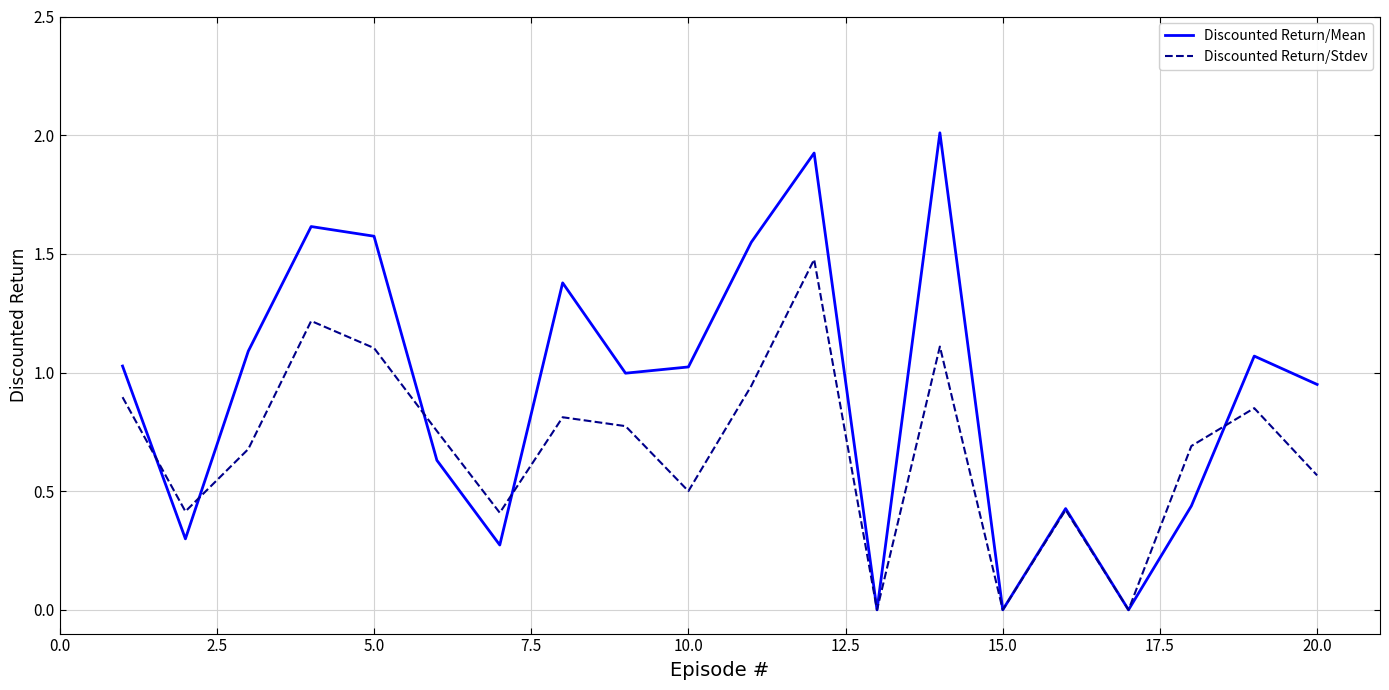

Which series has the widest spread of values?

Discounted Return/Mean